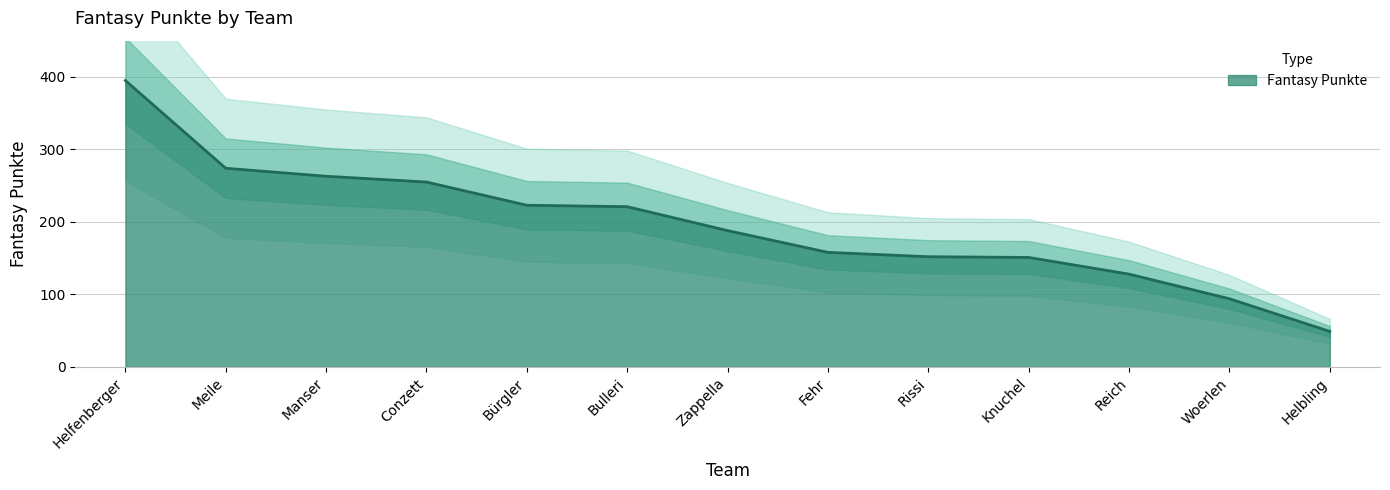

How many values are below 188?

6